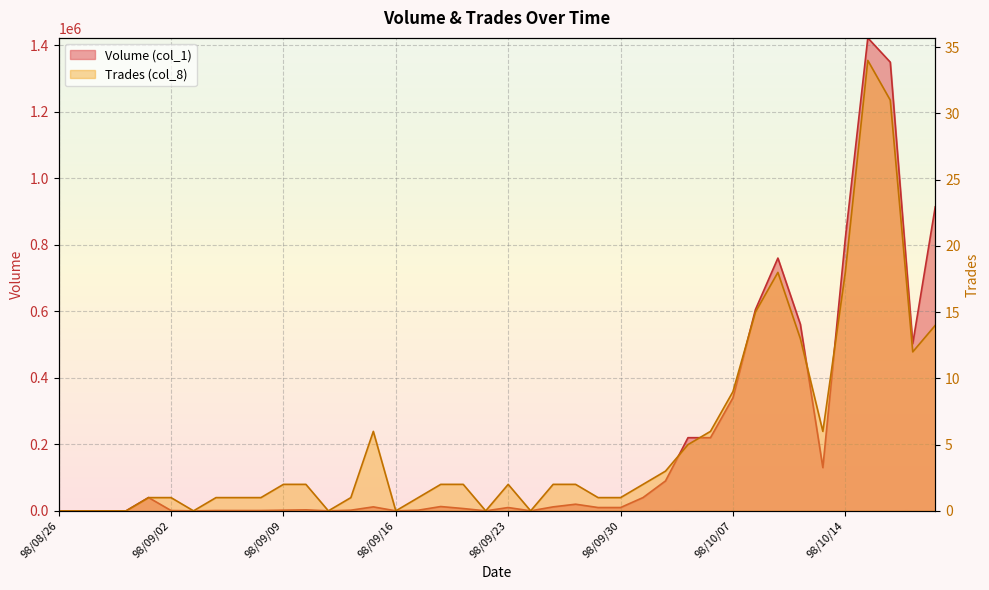

How many positive values does the Trades (col_8) series have?

31